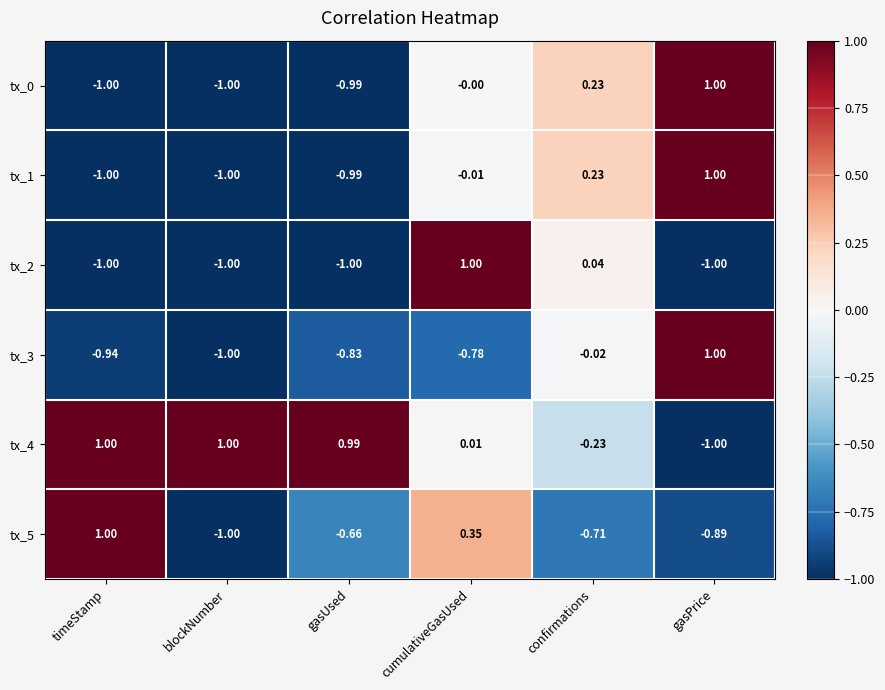

Rank the categories by tx_5 value from highest to lowest.

timeStamp, cumulativeGasUsed, gasUsed, confirmations, gasPrice, blockNumber